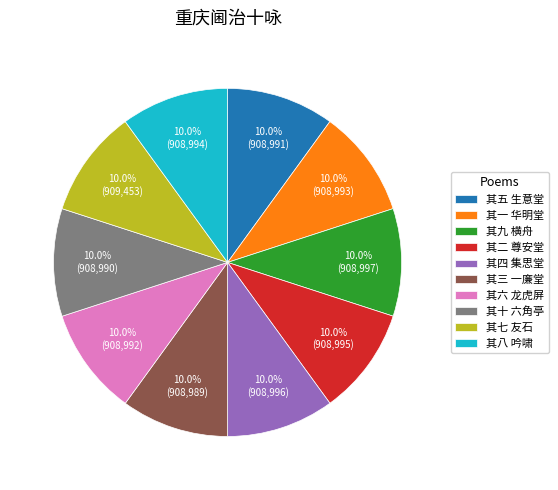

Is there a majority slice in this chart?

No